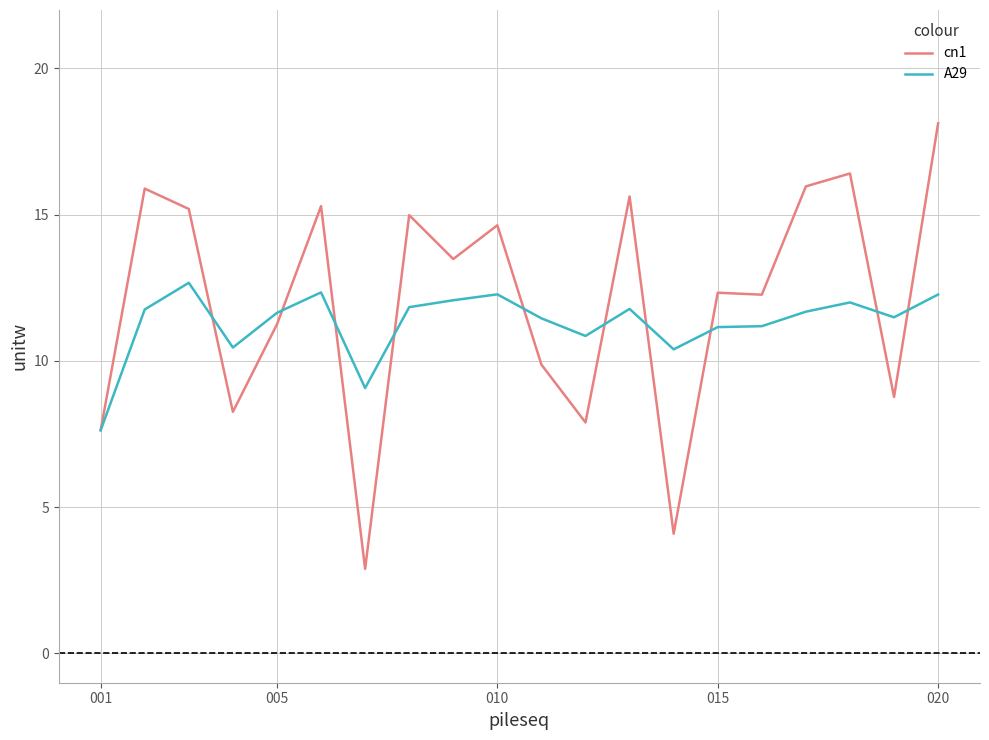

What is the minimum value for cn1?

2.9